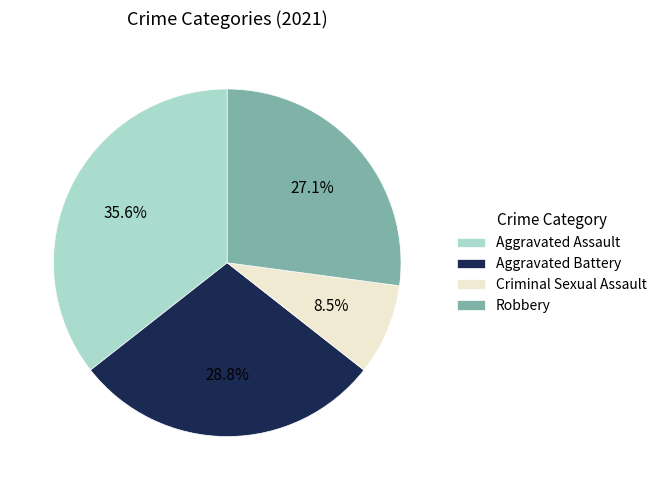

Is it true that Robbery is 27% of the pie?

True